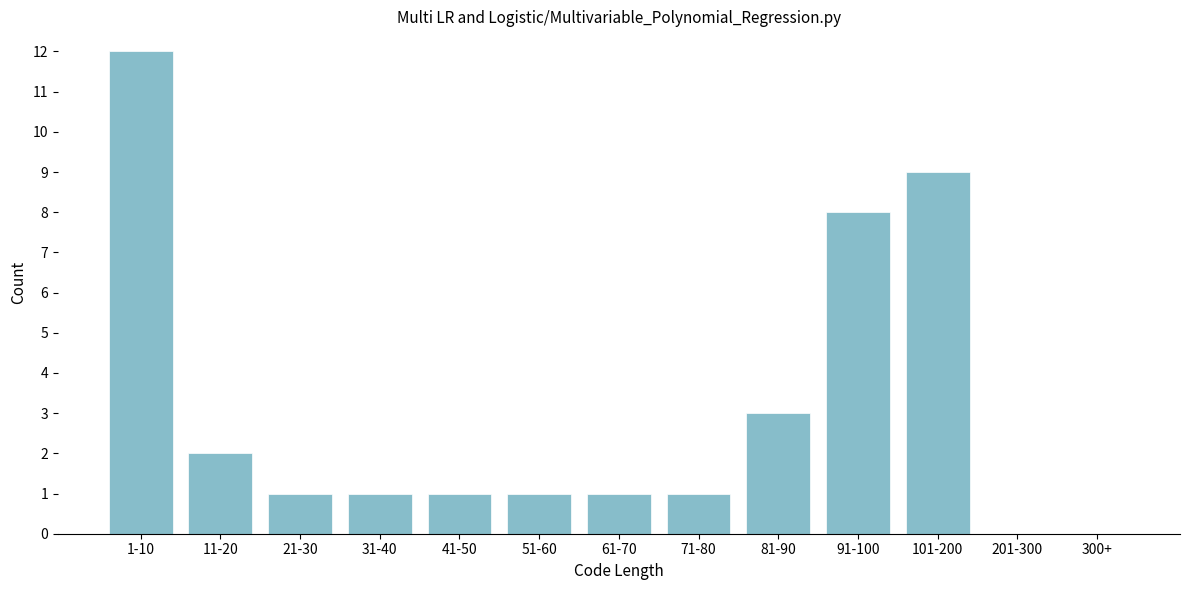

Reading left to right, transcribe all the data shown in this chart.

1-10=12	11-20=2	21-30=1	31-40=1	41-50=1	51-60=1	61-70=1	71-80=1	81-90=3	91-100=8	101-200=9	201-300=0	300+=0